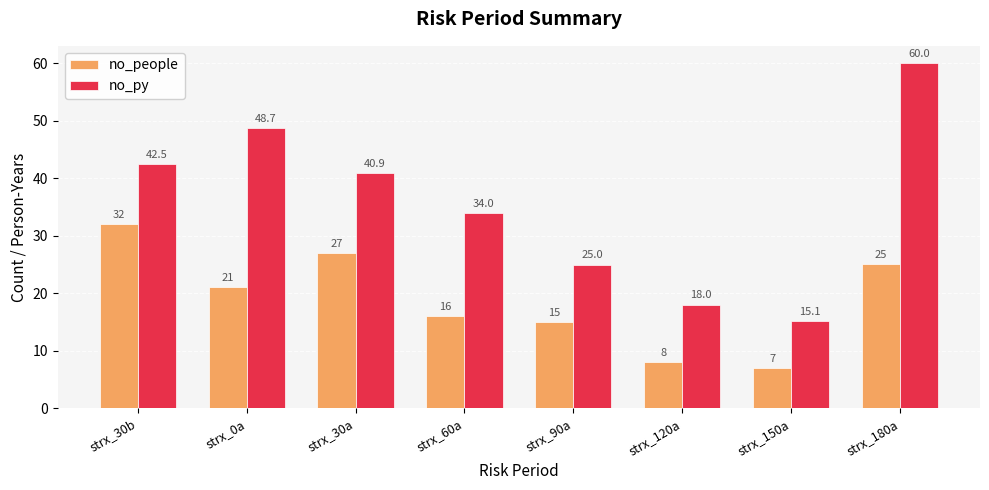

Reading left to right, list all the values displayed in this chart.

no_people: strx_30b=32.0	strx_0a=21.0	strx_30a=27.0	strx_60a=16.0	strx_90a=15.0	strx_120a=8.0	strx_150a=7.0	strx_180a=25.0
no_py: strx_30b=42.5	strx_0a=48.7	strx_30a=40.9	strx_60a=34.0	strx_90a=25.0	strx_120a=18.0	strx_150a=15.1	strx_180a=60.0